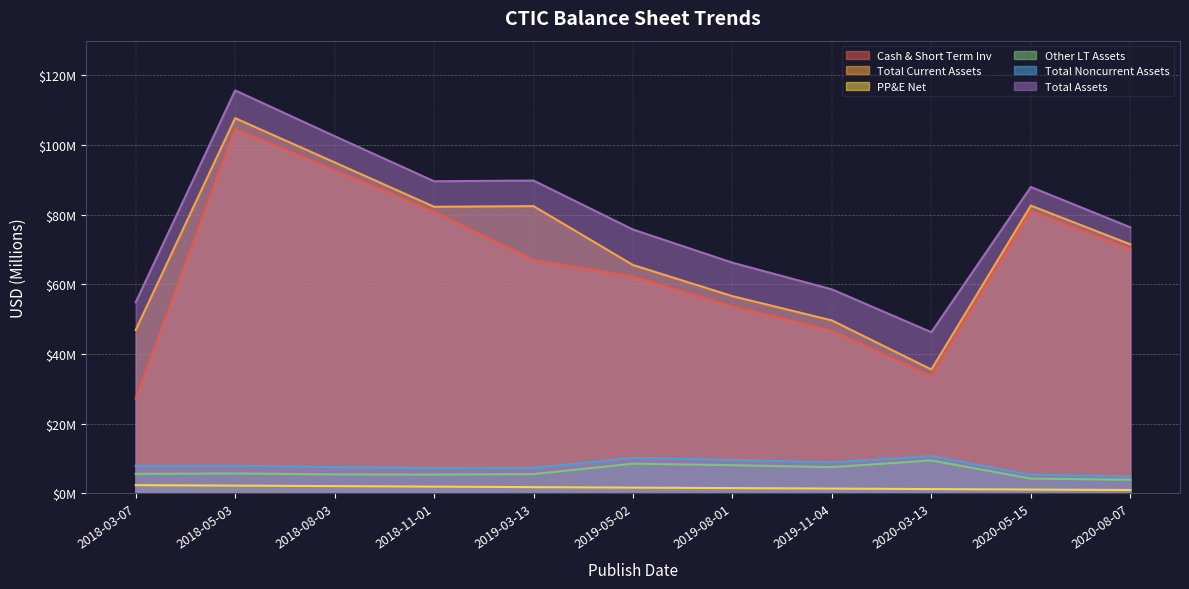

What is the spread (max minus min) of values at 2019-11-04?

57.2